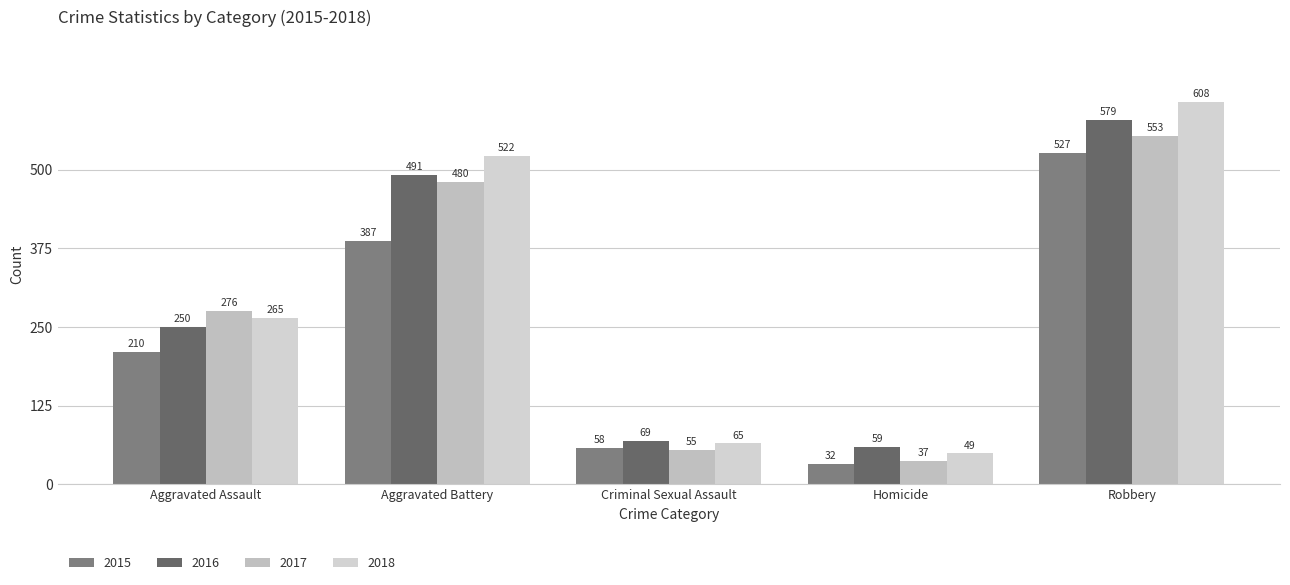

Which series changed the most between Aggravated Assault and Homicide?

2017